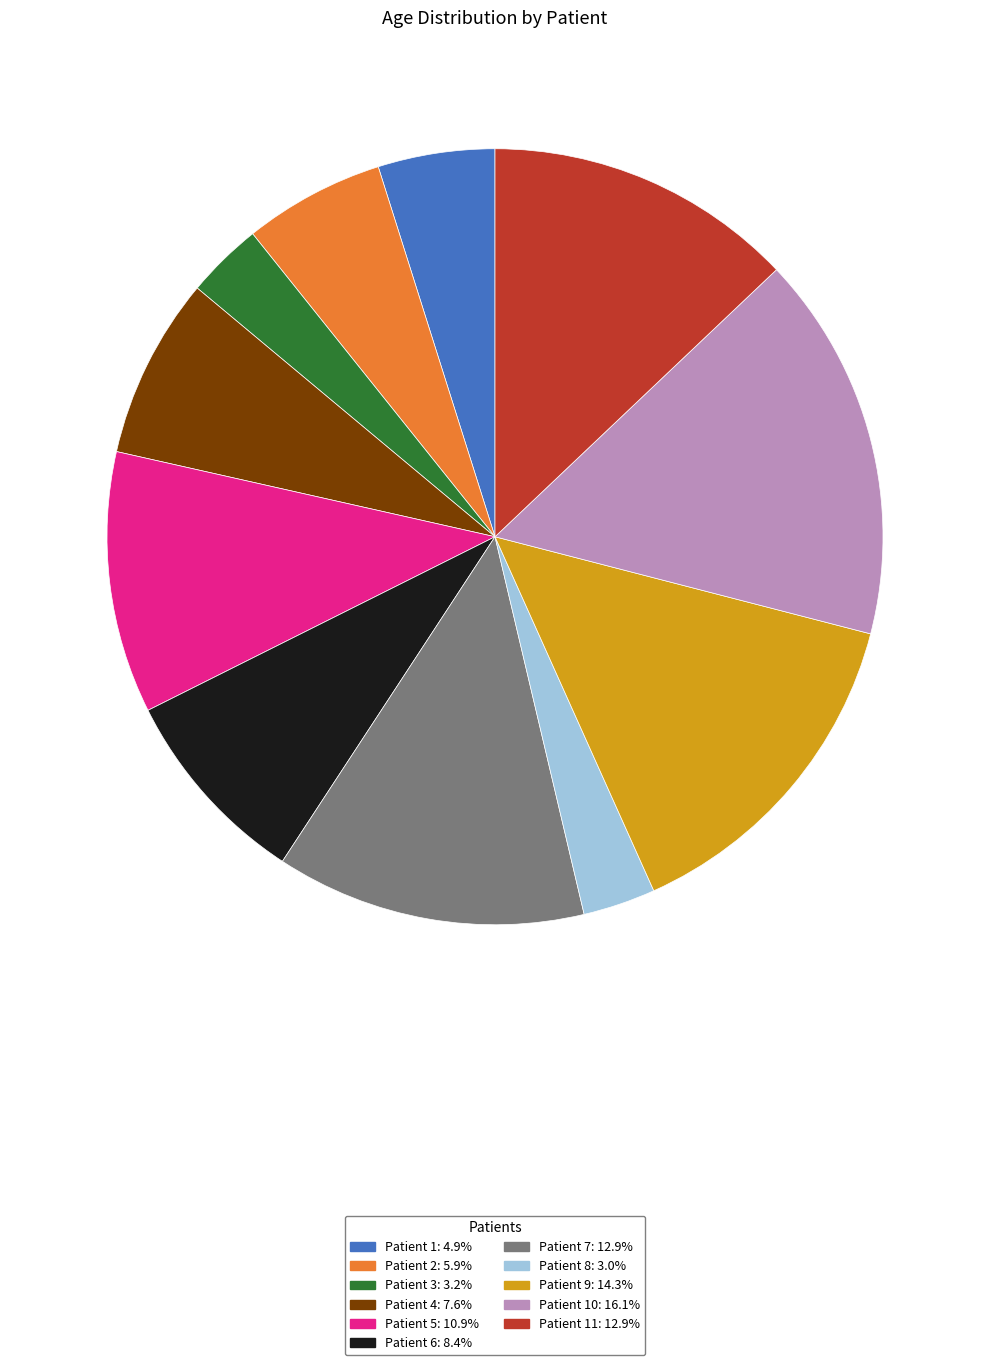

Combined, do Patient 6: 8.4% and Patient 11: 12.9% account for over 50%?

No